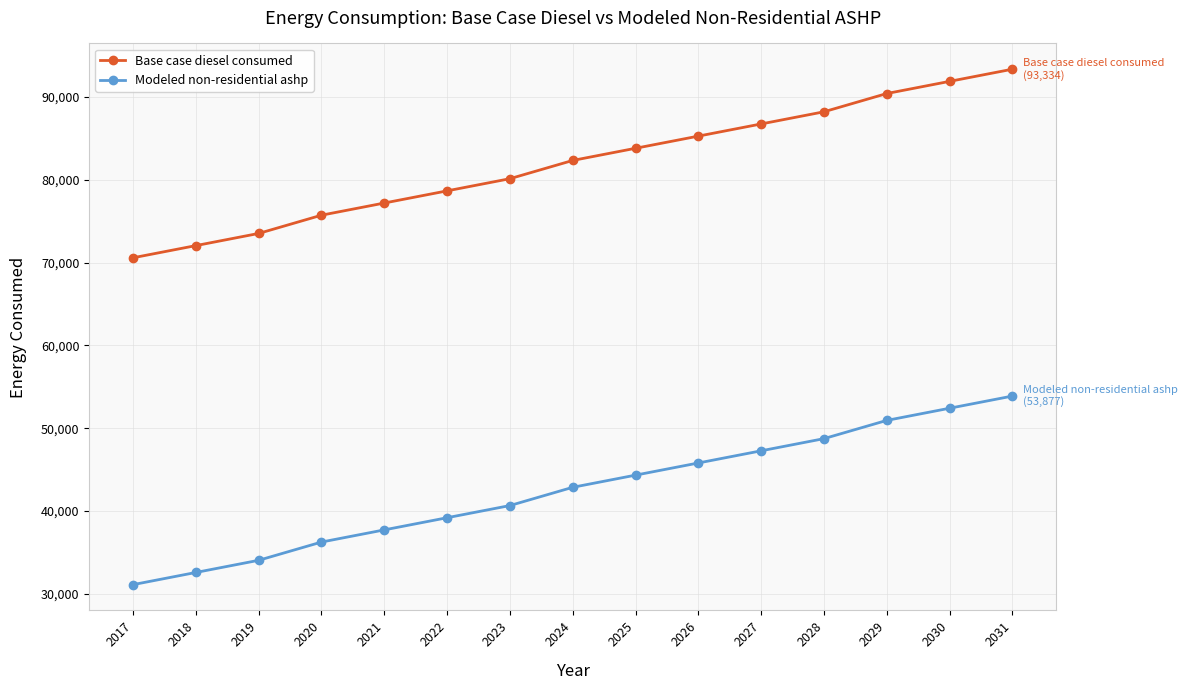

What is the smallest value displayed?

31115.3